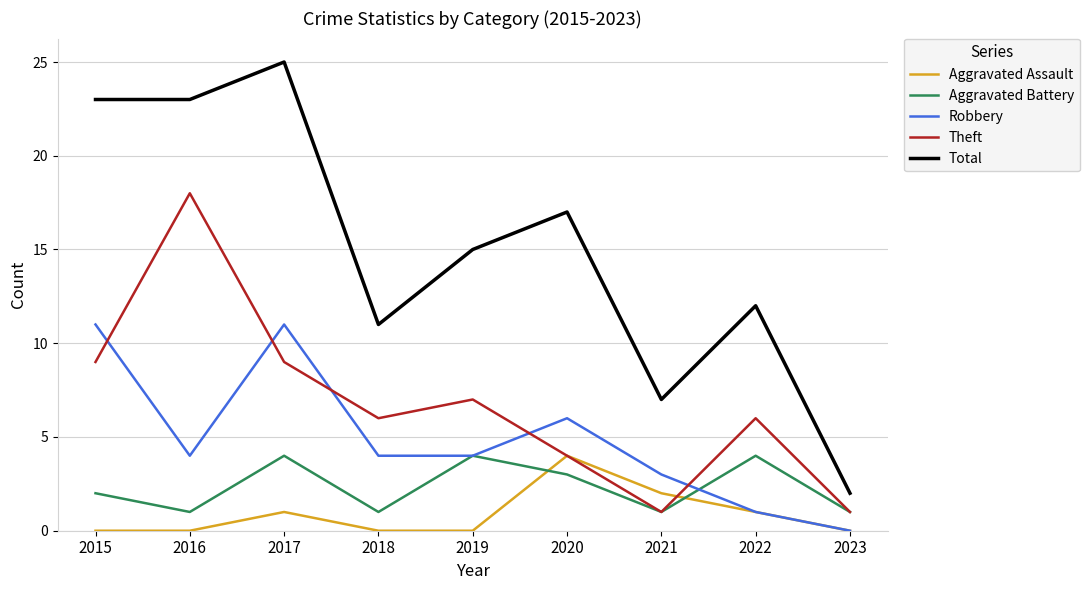

What are all the series names shown in the legend?

Aggravated Assault, Aggravated Battery, Robbery, Theft, Total